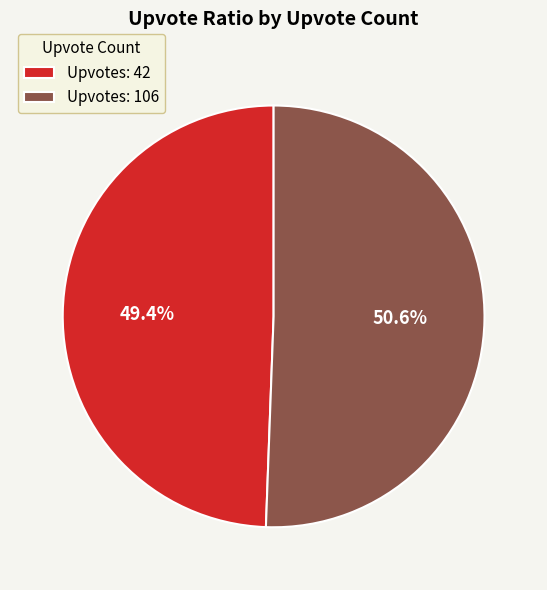

Which has a higher value, Upvotes: 106 or Upvotes: 42?

Upvotes: 106